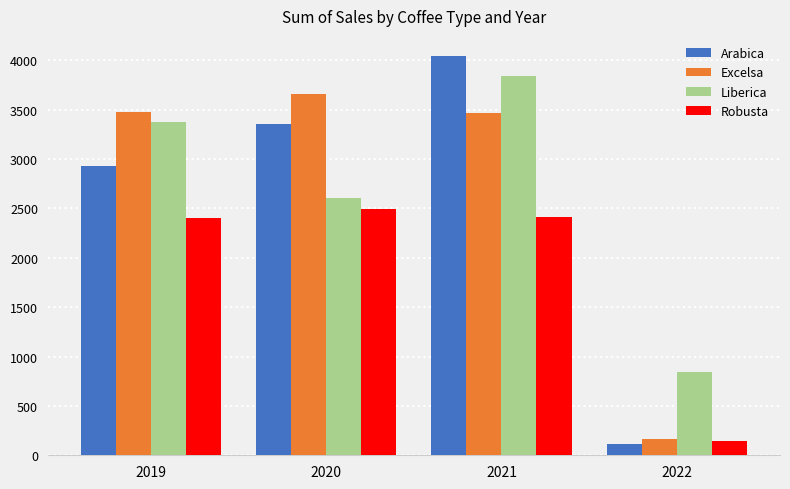

Which series has the widest spread of values?

Arabica